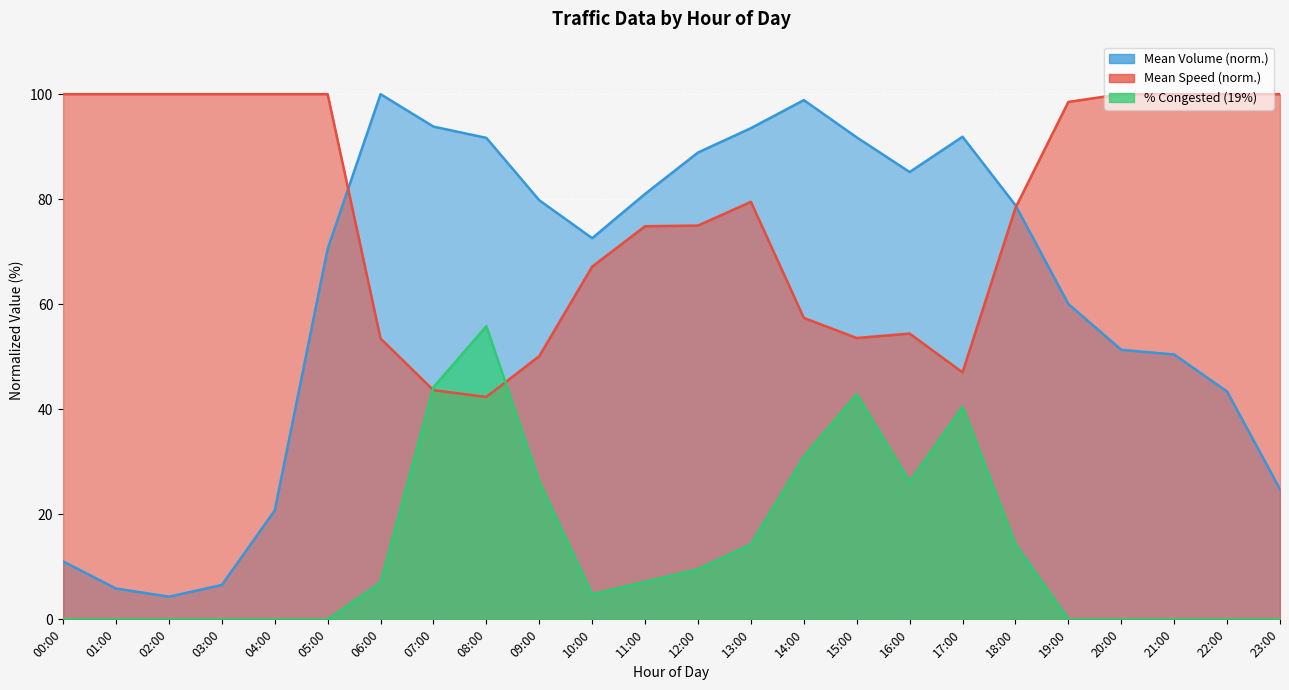

How many data points does each series have?

24